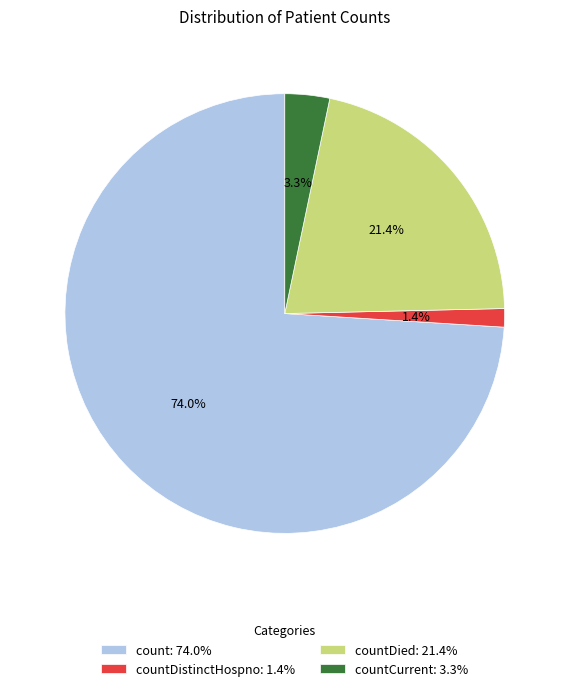

What portion of the pie excludes countCurrent: 3.3%?

96.7%